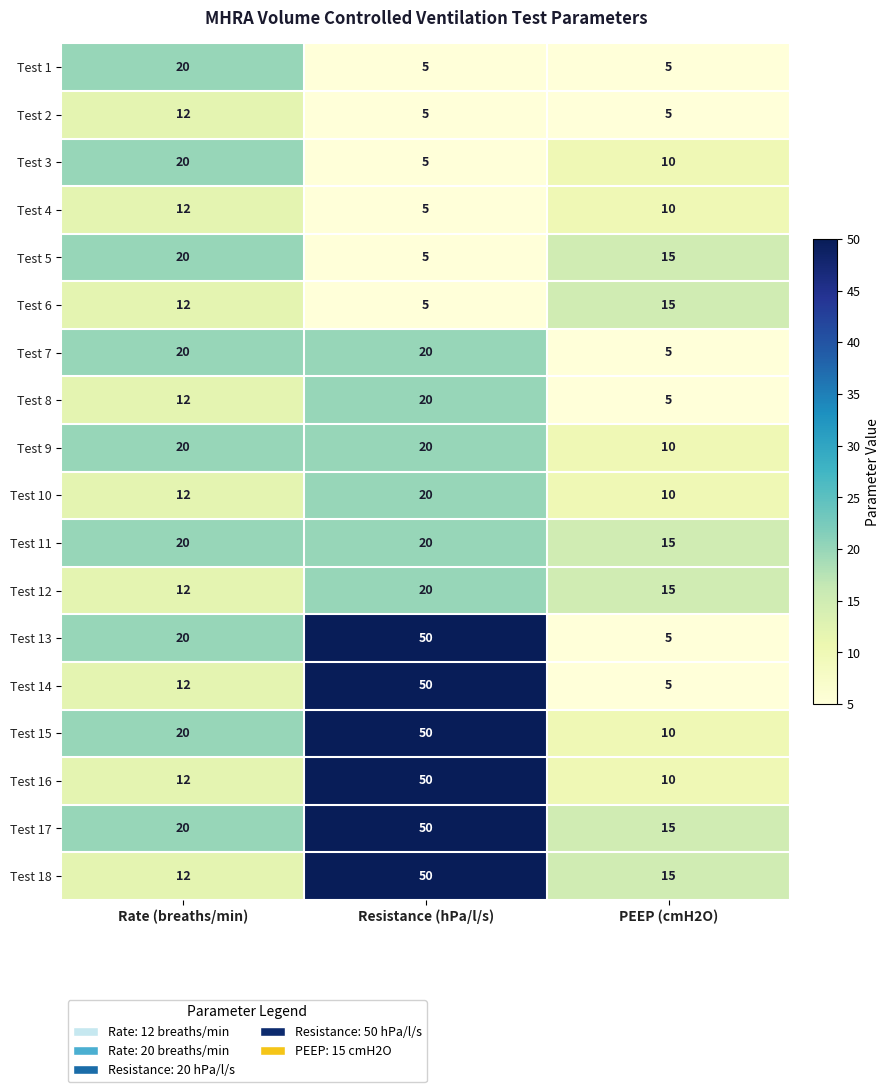

Which series has the largest total across all categories?

Test 17